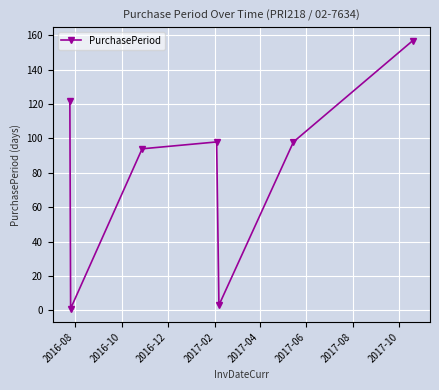

What is the greatest value displayed?

157